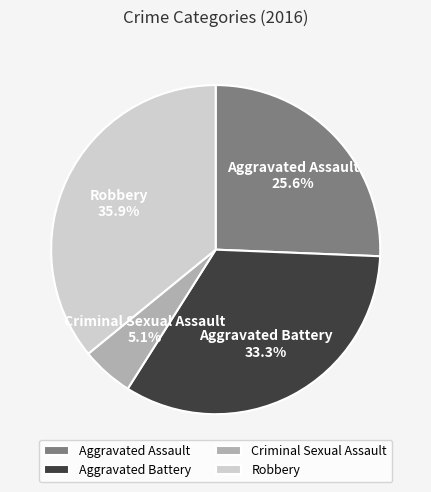

To the nearest percent, what is the difference between the largest and smallest slice percentages?

31%